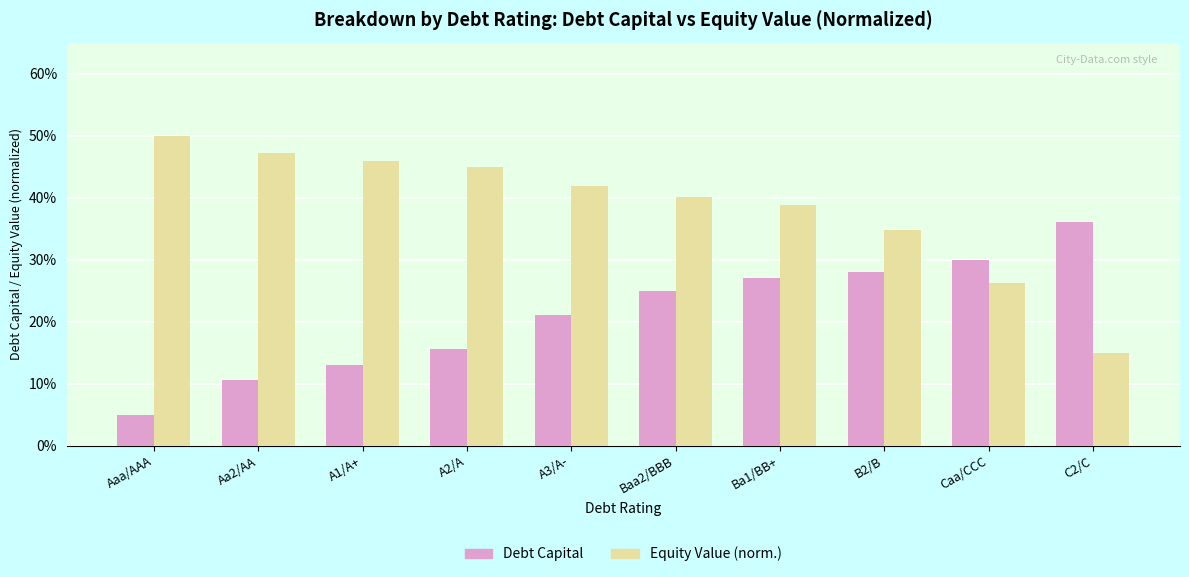

What are all the series names shown in the legend?

Debt Capital, Equity Value (norm.)